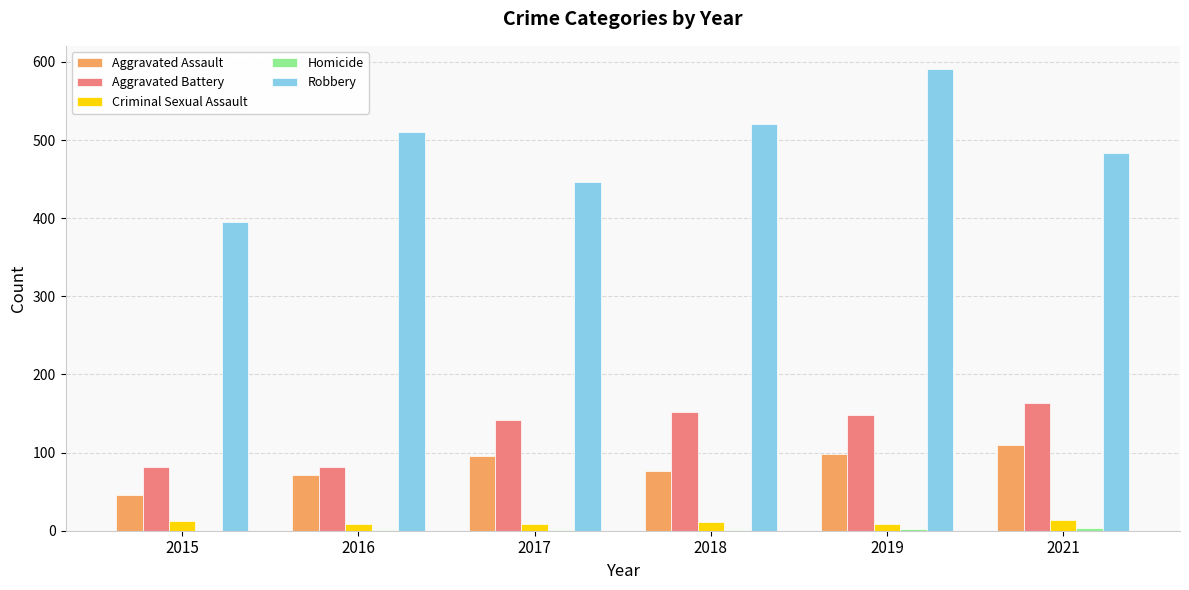

What is the highest value of the Criminal Sexual Assault series?

14